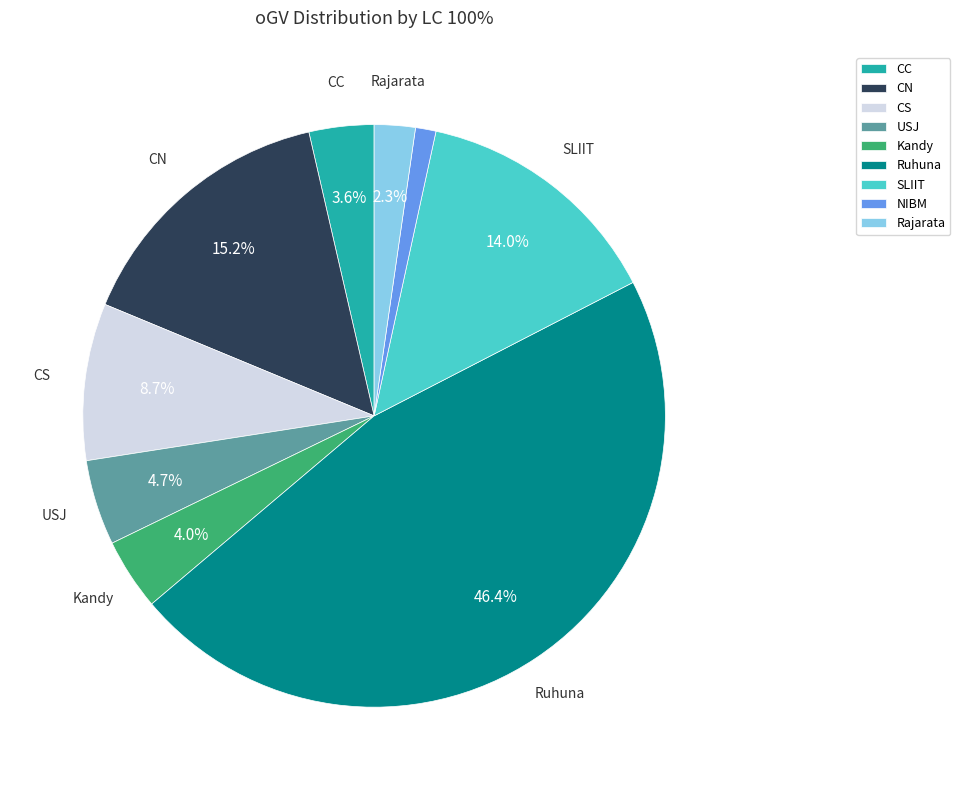

What is the largest slice in the pie chart?

Ruhuna